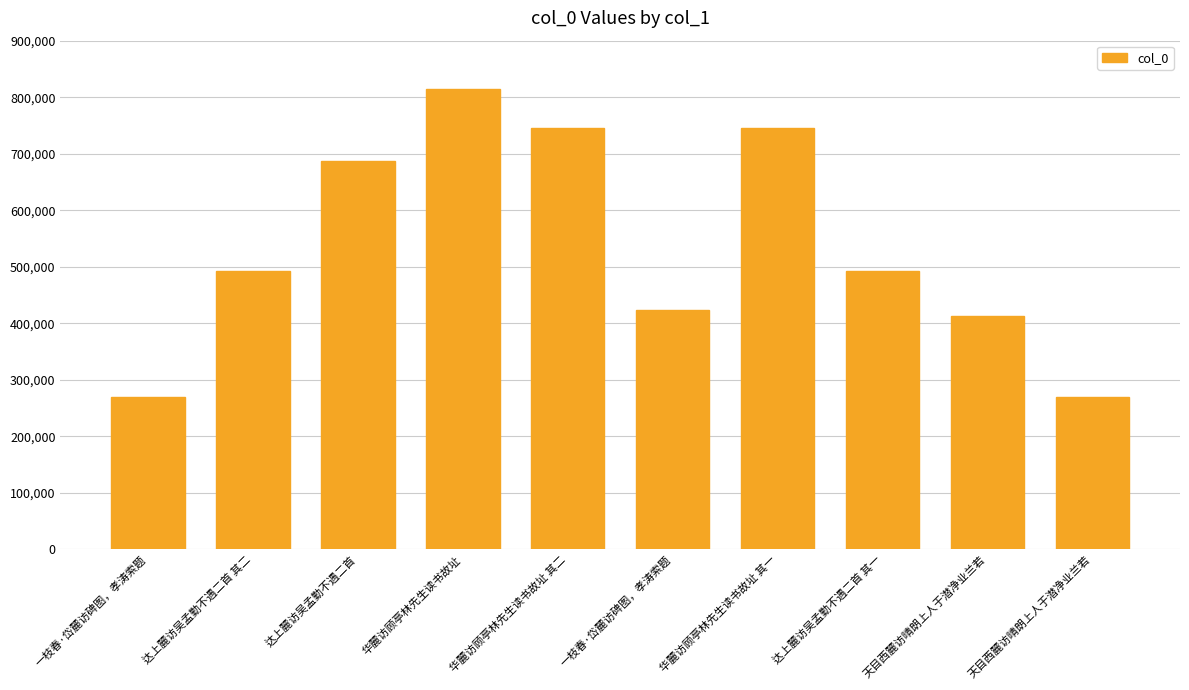

What is the change in value from 华麓访顾亭林先生读书故址 to 华麓访顾亭林先生读书故址 其一?

-69850